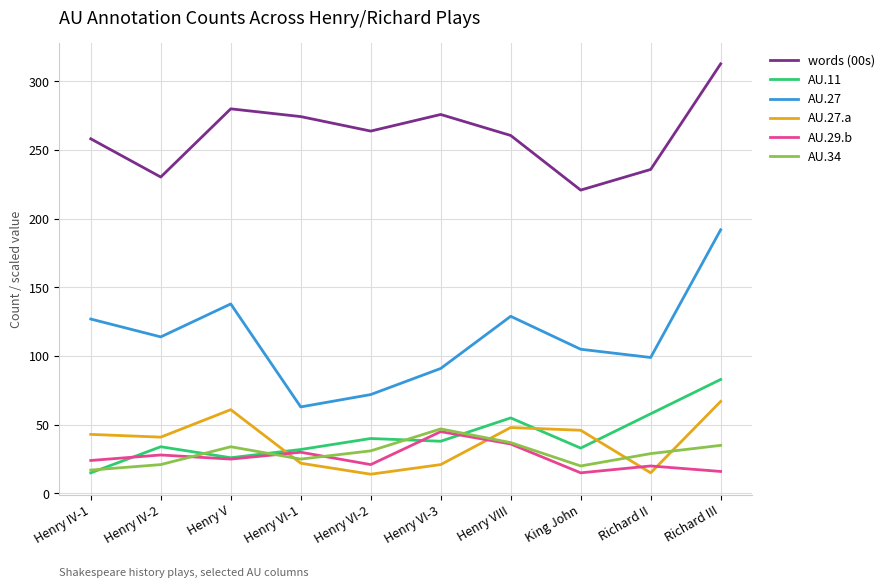

What is the spread (max minus min) of values at Richard III?

296.8